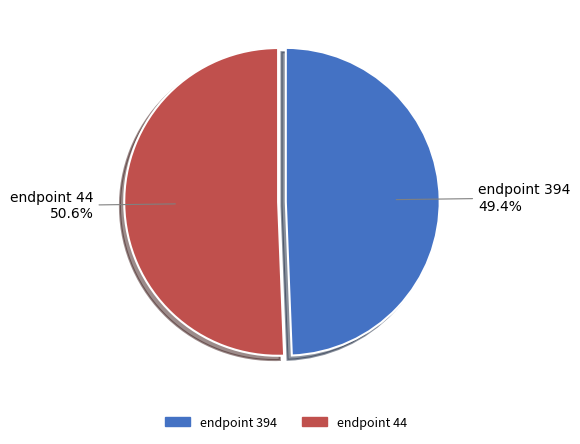

Is there any slice that represents more than half of the pie?

Yes